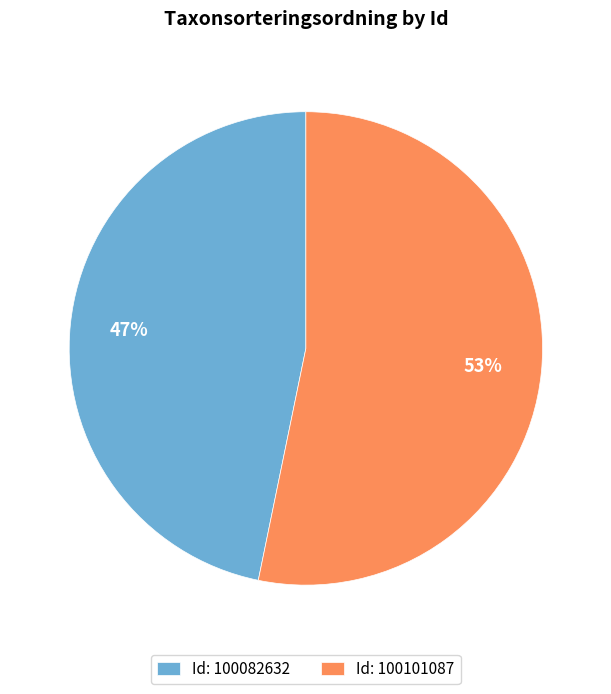

Is it true that Id: 100101087 is 53% of the pie?

True